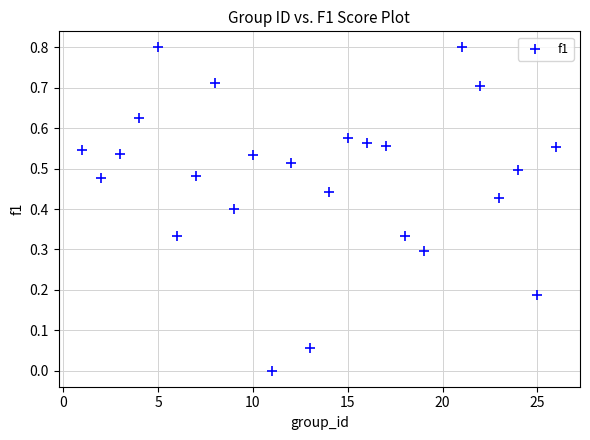

What is the range of Y values (max minus min)?

0.8